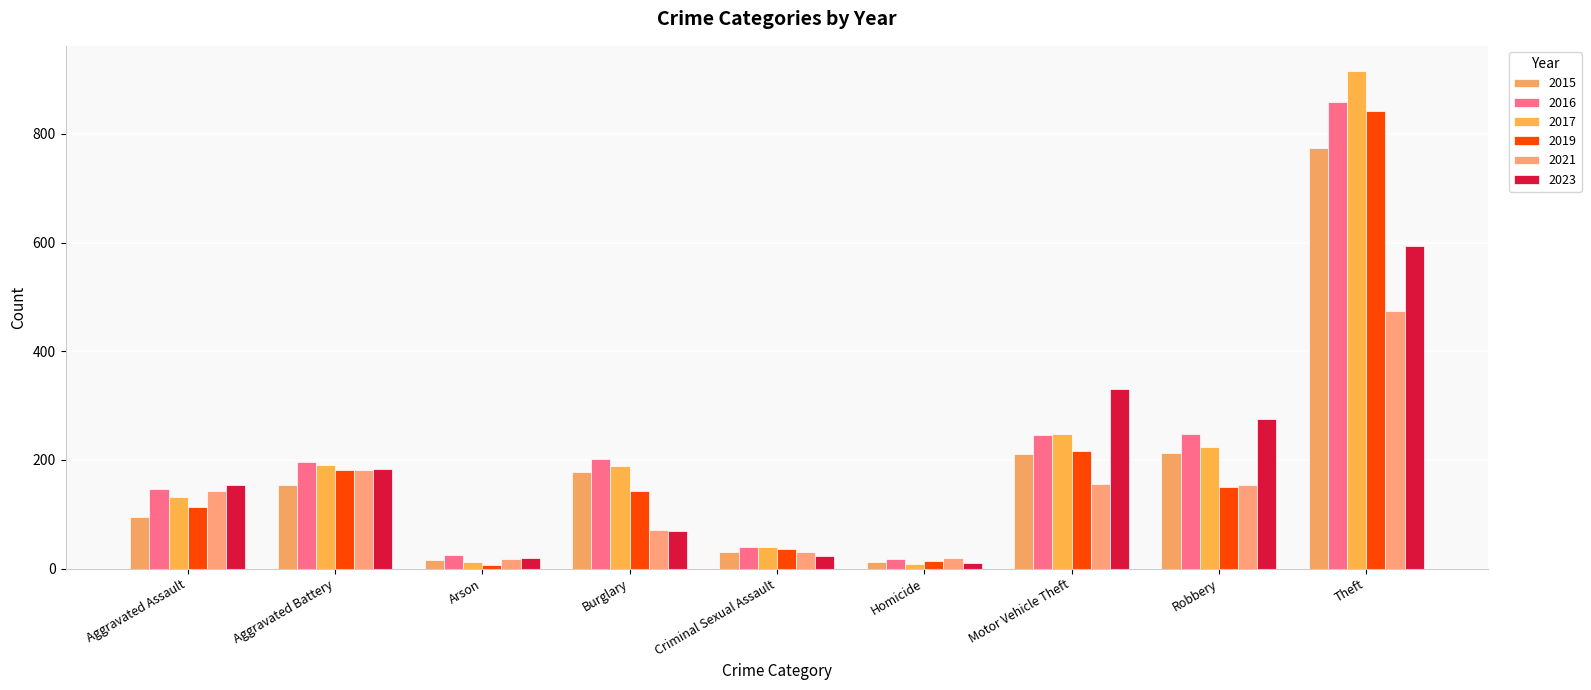

How many categories are shown in the chart?

9